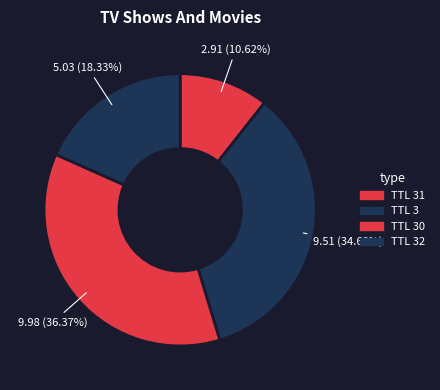

To the nearest percent, what is the average slice percentage?

25%